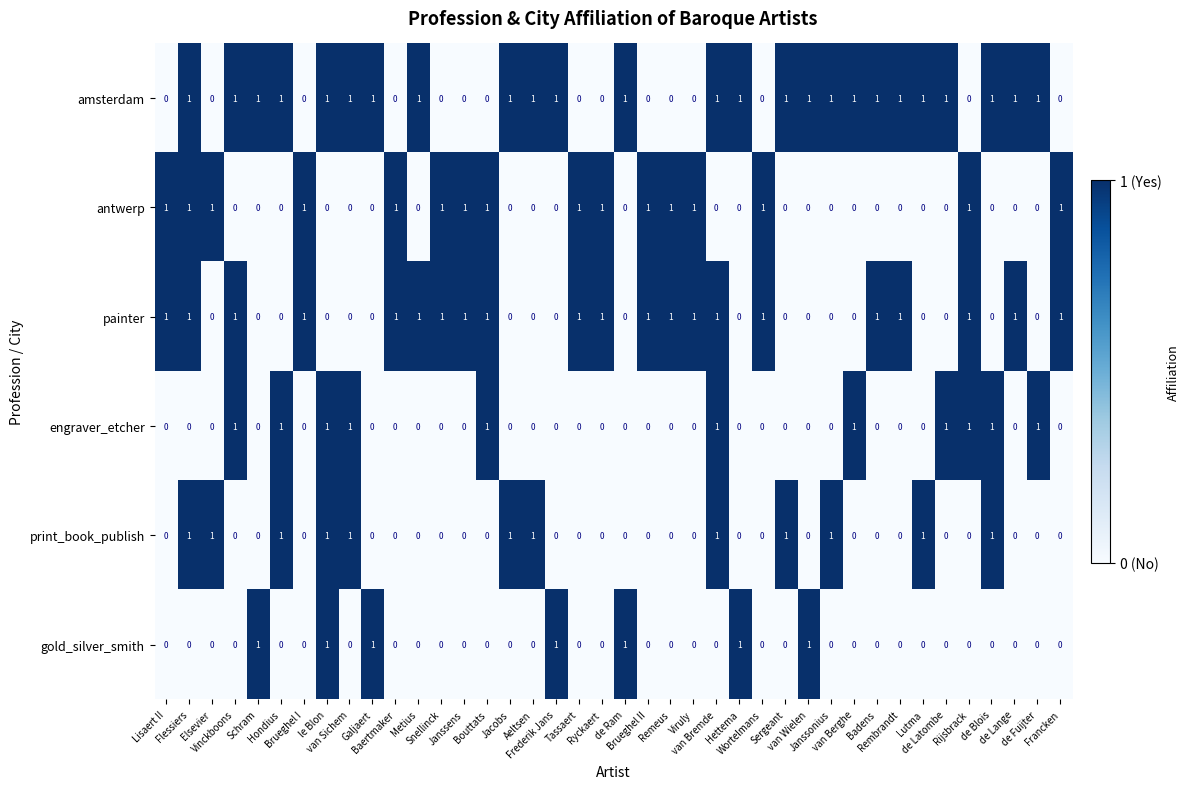

Count the gold_silver_smith values in the range 0 to 1.

40